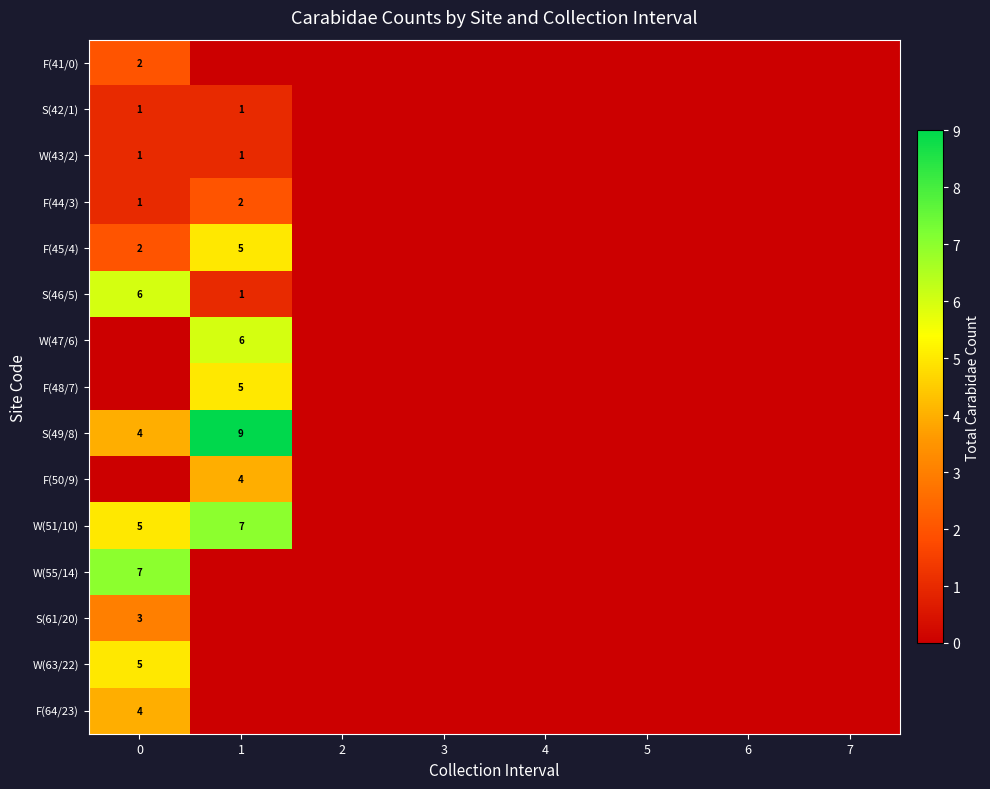

List the series in order of their peak value, lowest first.

S(42/1), W(43/2), F(41/0), F(44/3), S(61/20), F(50/9), F(64/23), F(45/4), F(48/7), W(63/22), S(46/5), W(47/6), W(51/10), W(55/14), S(49/8)